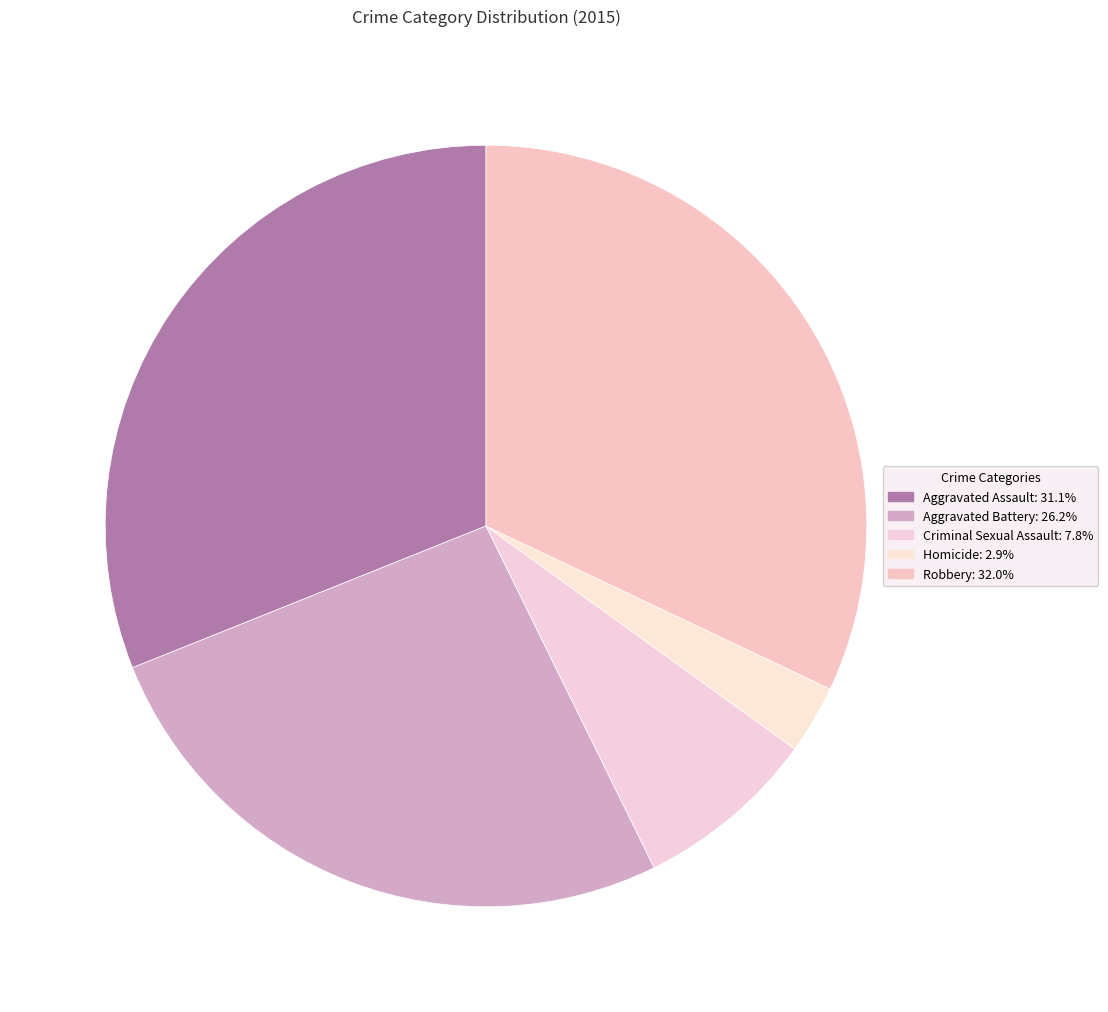

Is there a majority slice in this chart?

No